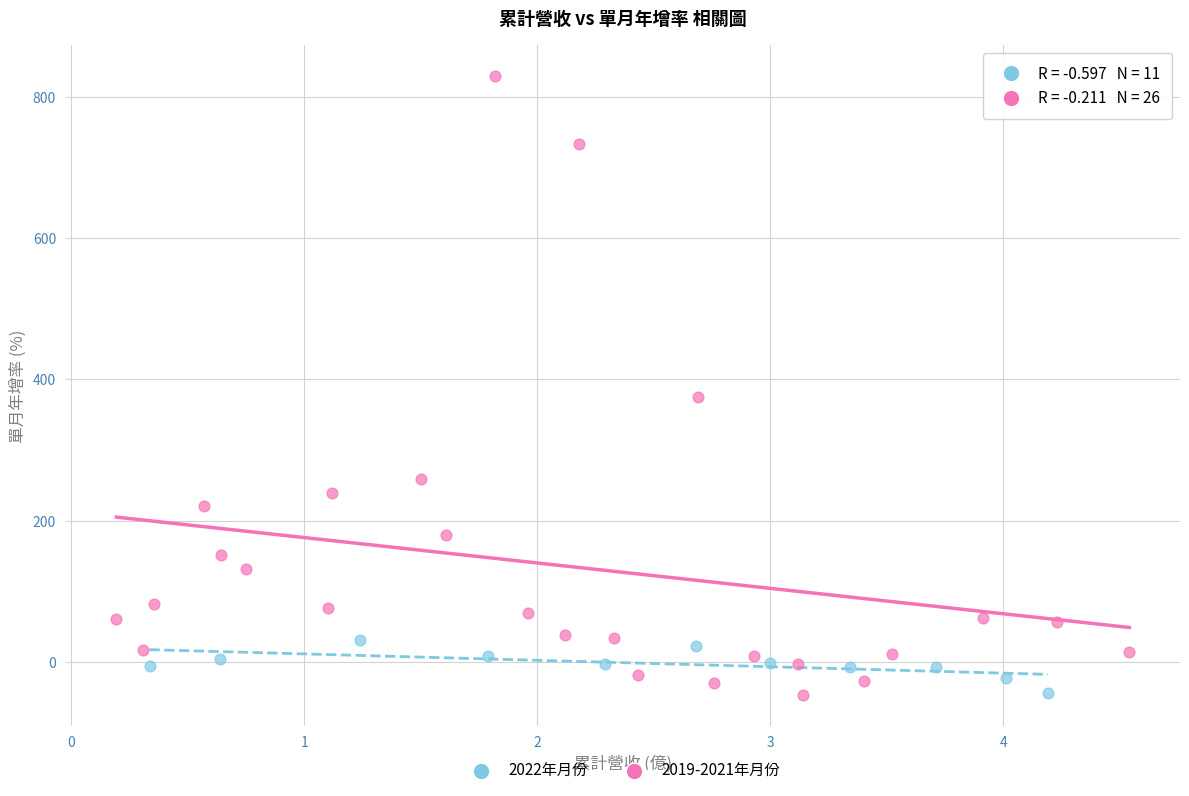

Which series has the widest spread of Y values?

2019-2021年月份